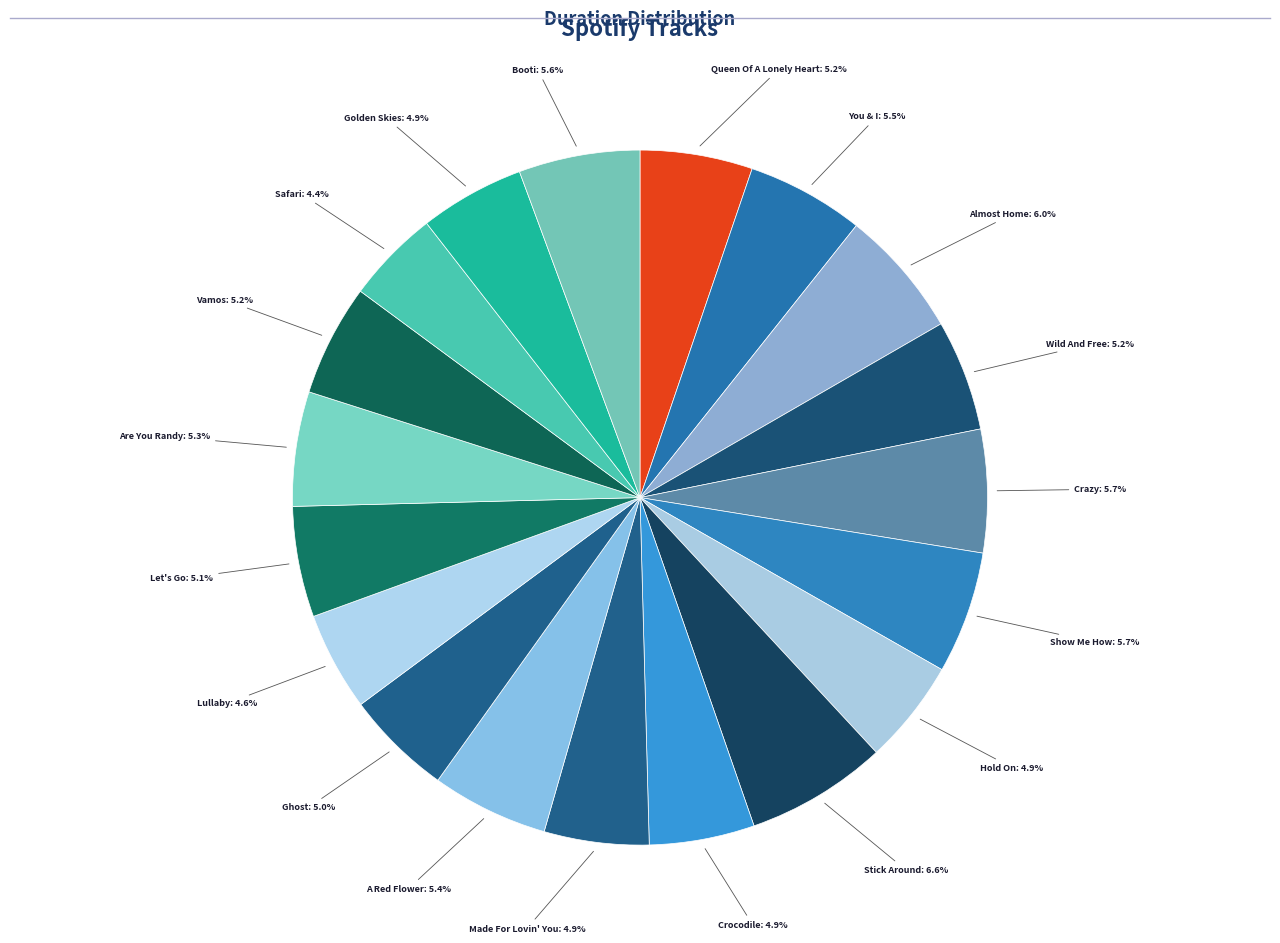

True or false: Are You Randy accounts for 1% of the total.

False